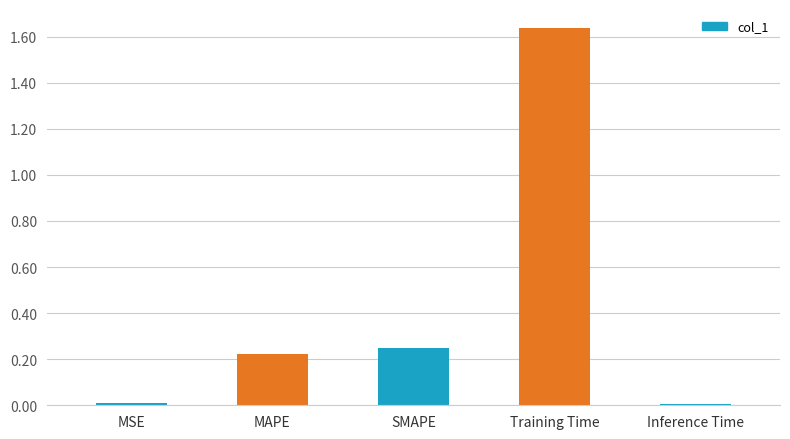

What is the label of the 3rd bar from the left?

SMAPE